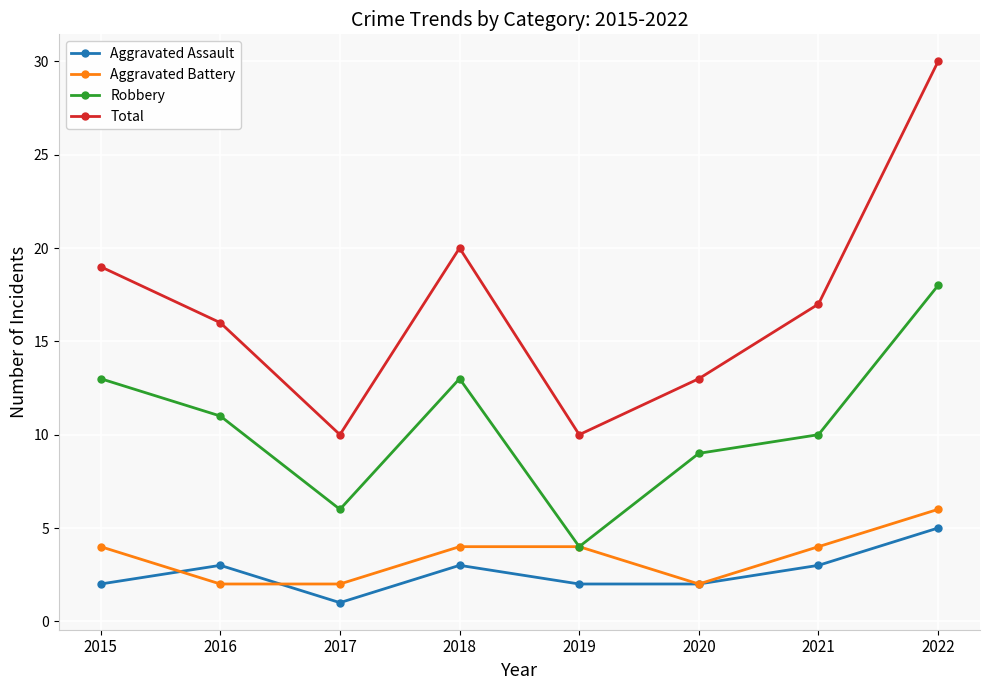

Which label corresponds to the smallest value in the chart?

2017